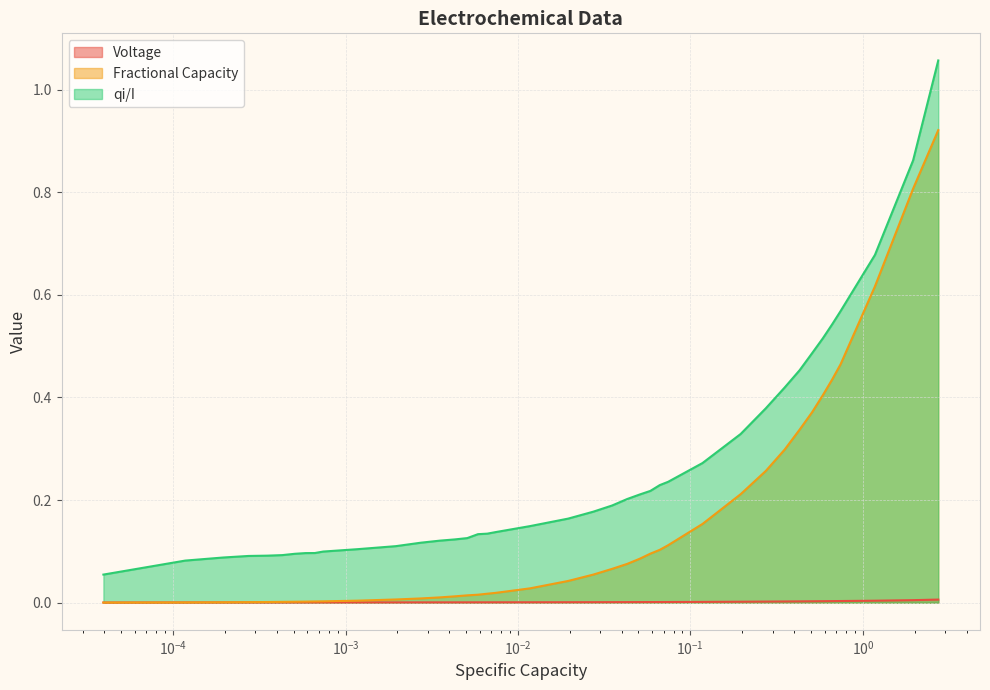

Rank the series by their maximum value, from lowest to highest.

Voltage, Fractional Capacity, qi/I